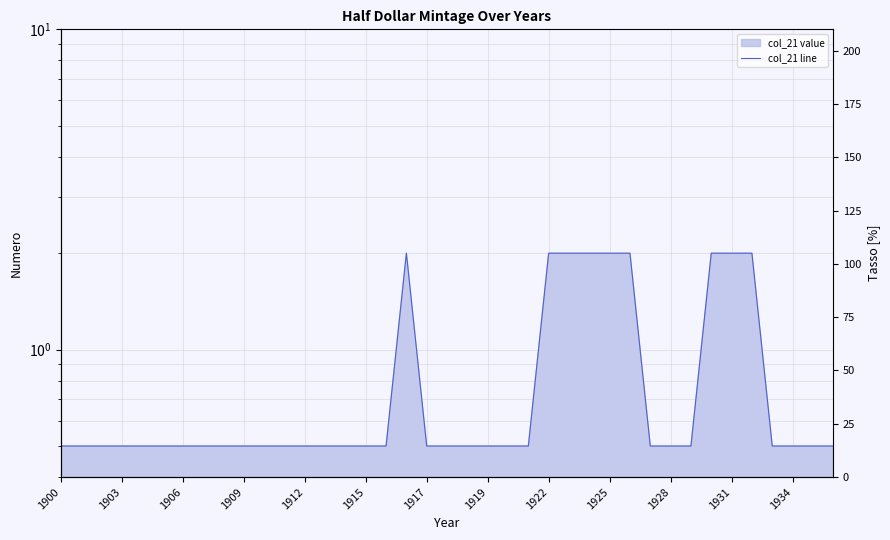

Reading left to right, list all the values displayed in this chart.

0.5	0.5	0.5	0.5	0.5	0.5	0.5	0.5	0.5	0.5	0.5	0.5	0.5	0.5	0.5	0.5	0.5	2.0	0.5	0.5	0.5	0.5	0.5	0.5	2.0	2.0	2.0	2.0	2.0	0.5	0.5	0.5	2.0	2.0	2.0	0.5	0.5	0.5	0.5